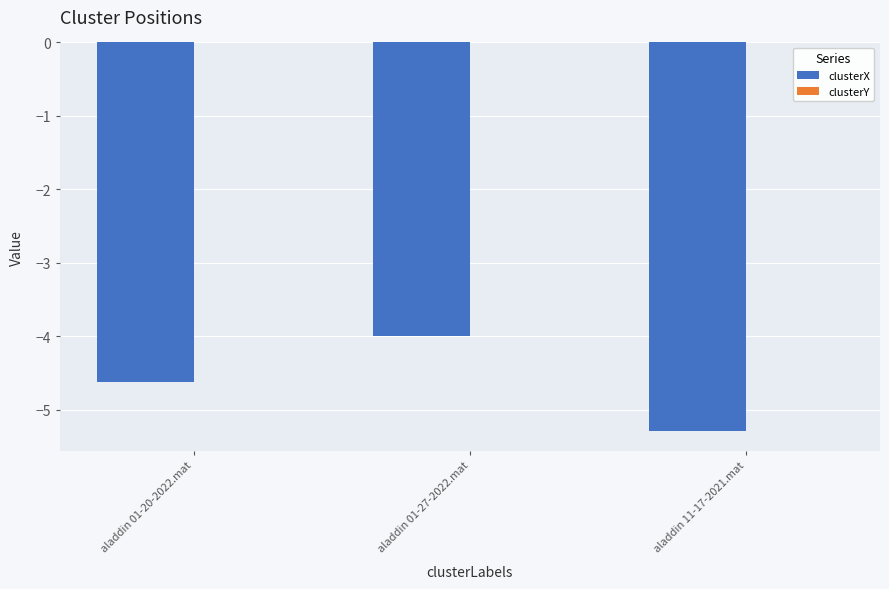

True or false: clusterX has a value of -3.5 at aladdin 11-17-2021.mat.

False